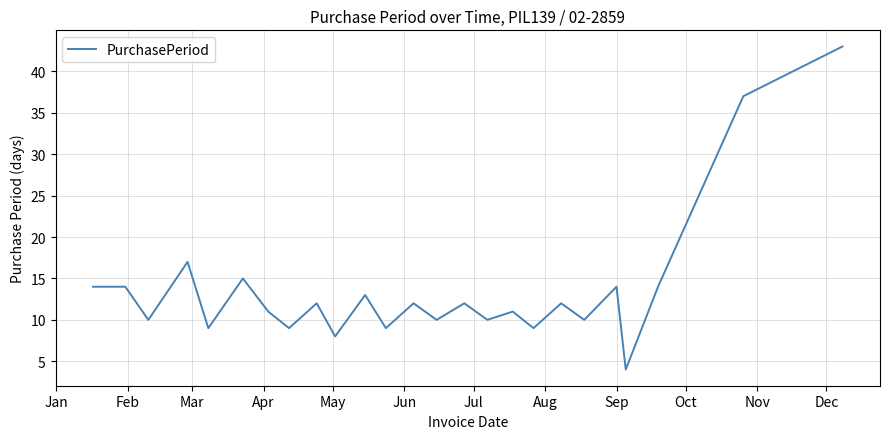

What is the maximum value shown in the chart?

43